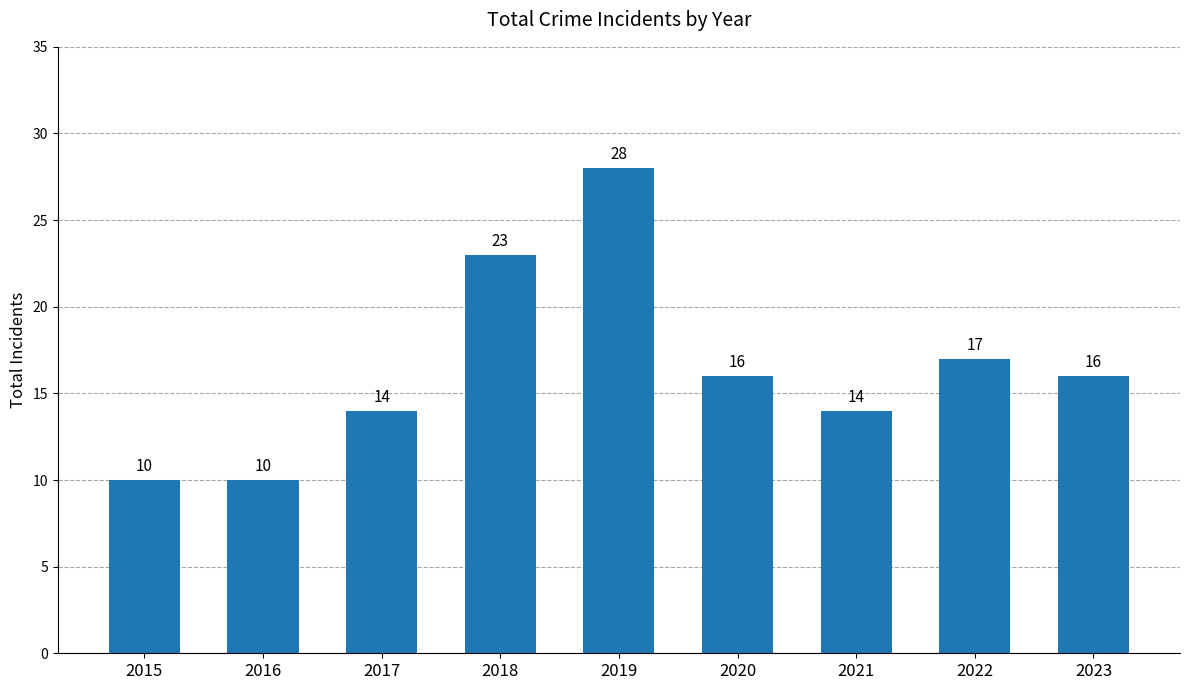

What is the value of the 6th bar from the left?

16